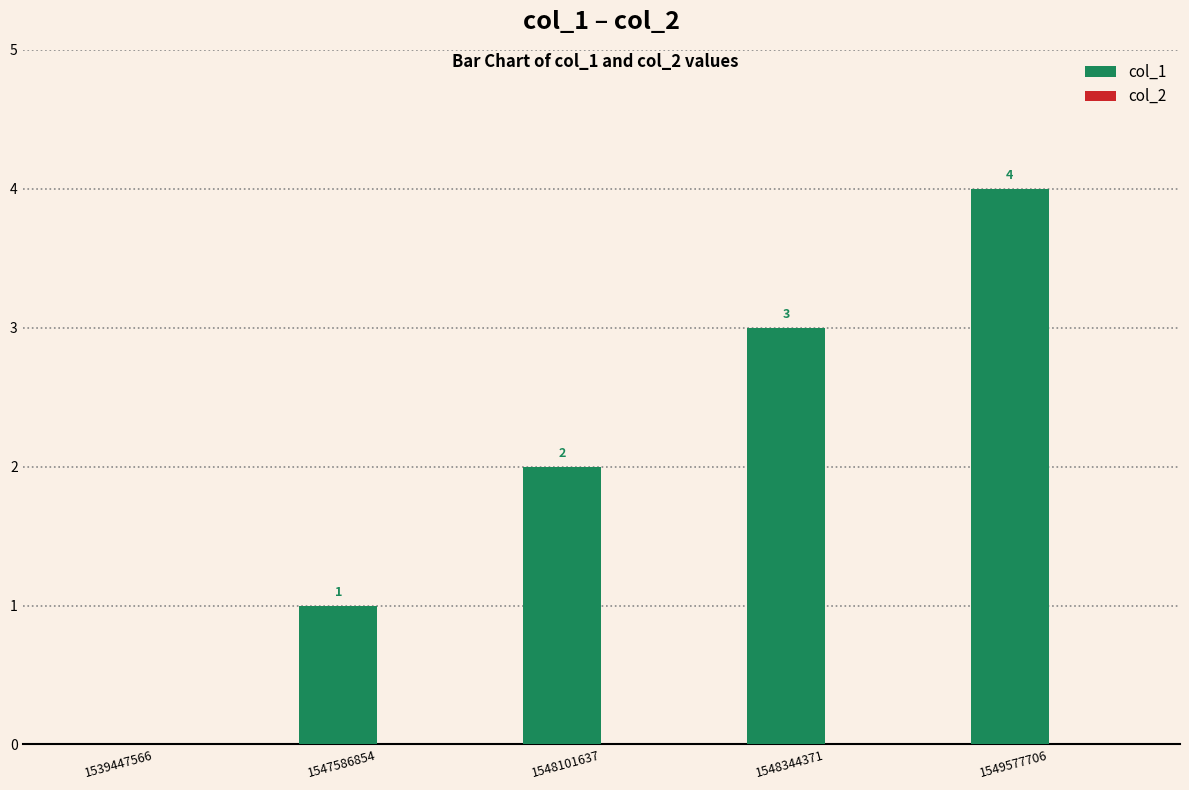

What is the sum of the values at 1548344371 and 1547586854?

4